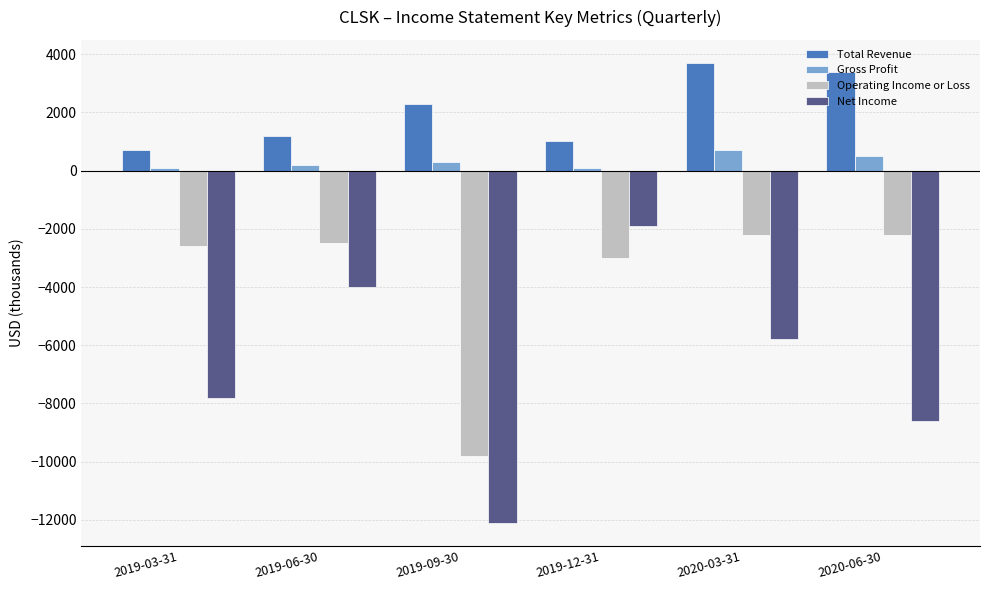

Which series has the largest total across all categories?

Total Revenue